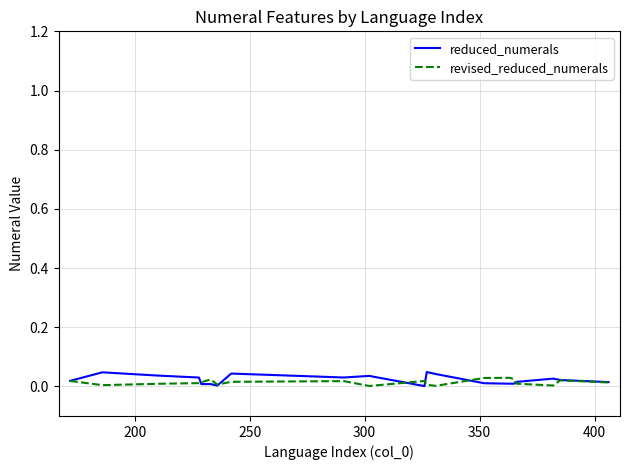

Which series has the largest range (max minus min)?

reduced_numerals